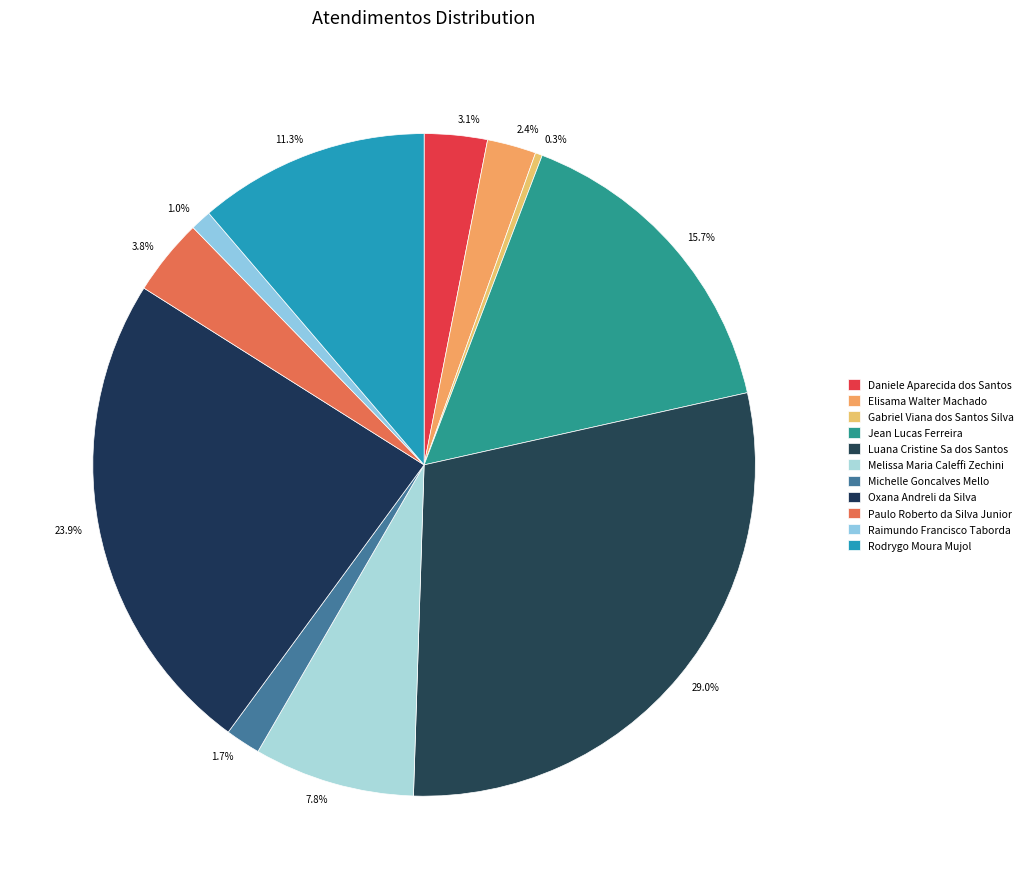

Which category has the smallest portion of the pie?

Gabriel Viana dos Santos Silva